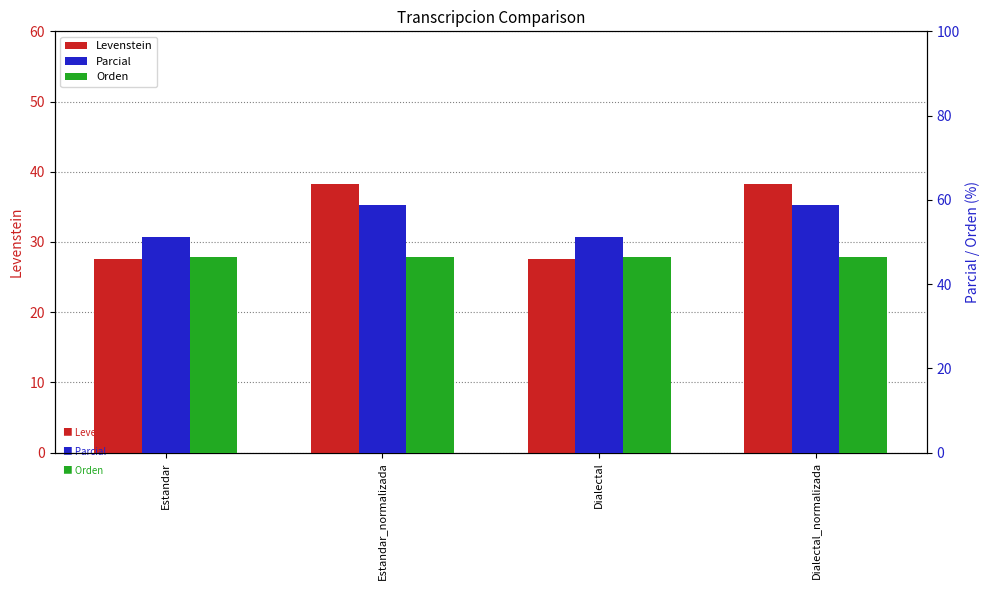

Which series has the largest range (max minus min)?

Levenstein